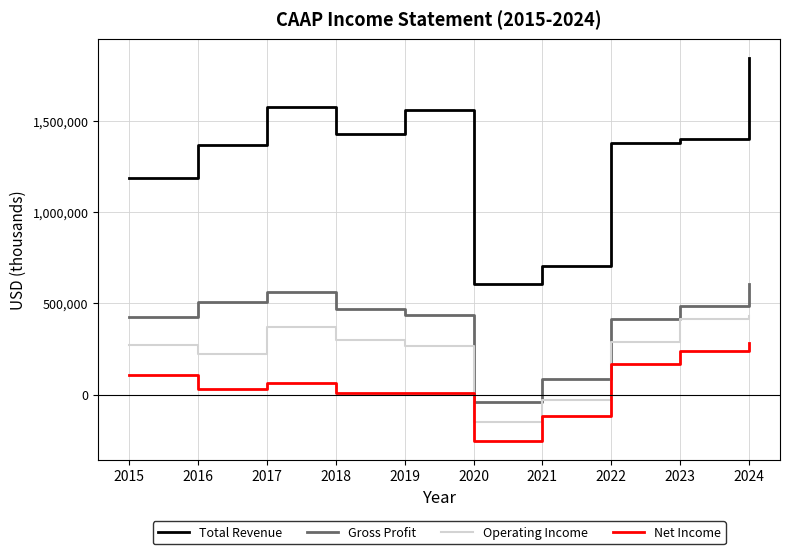

True or false: Net Income and Gross Profit intersect in this chart.

False